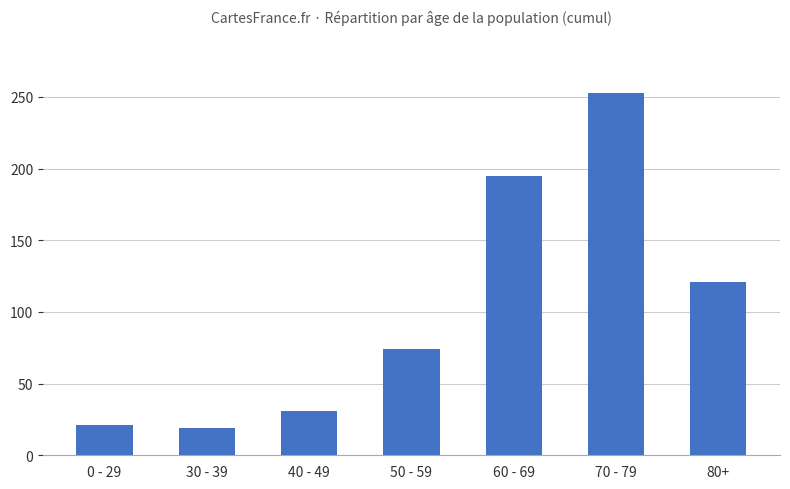

The chart shows a value of 296 at 60 - 69. True or false?

False